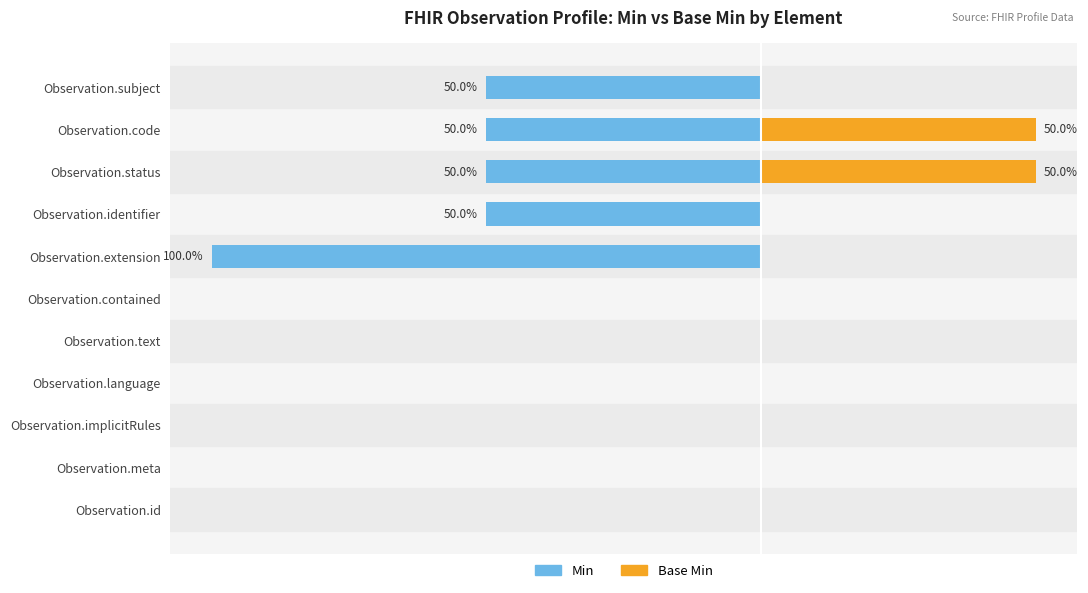

List the series in order of their overall mean, highest first.

Base Min, Min